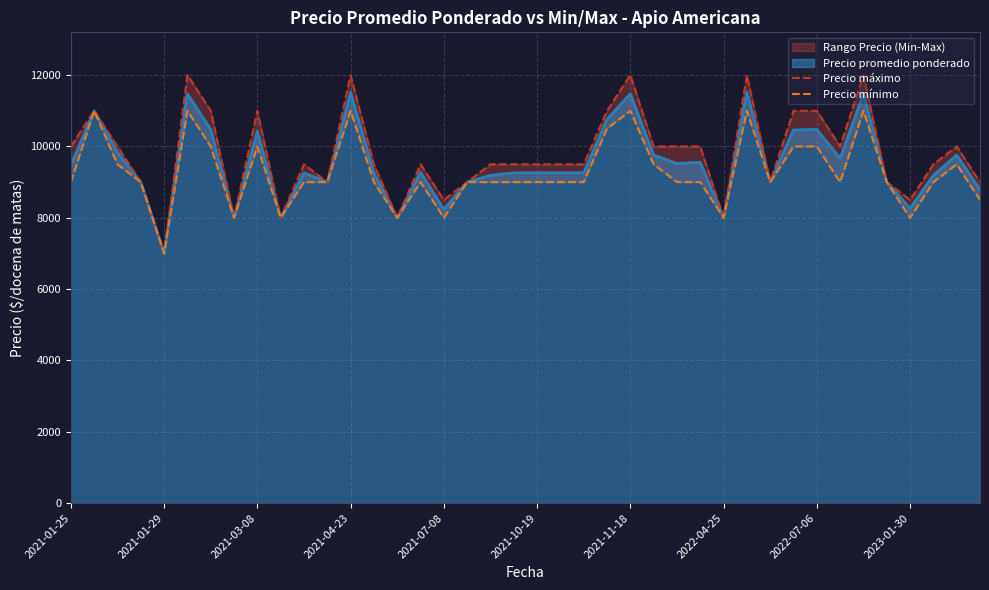

How many Precio mínimo values are between 9000 and 10000?

25